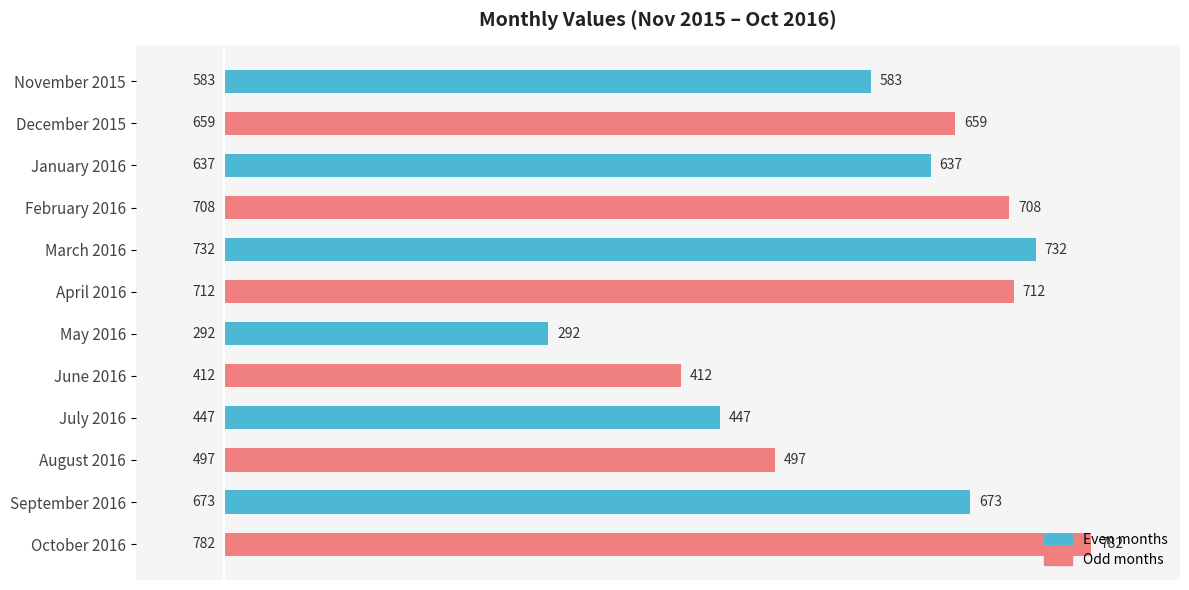

Which label corresponds to the largest value in the chart?

October 2016